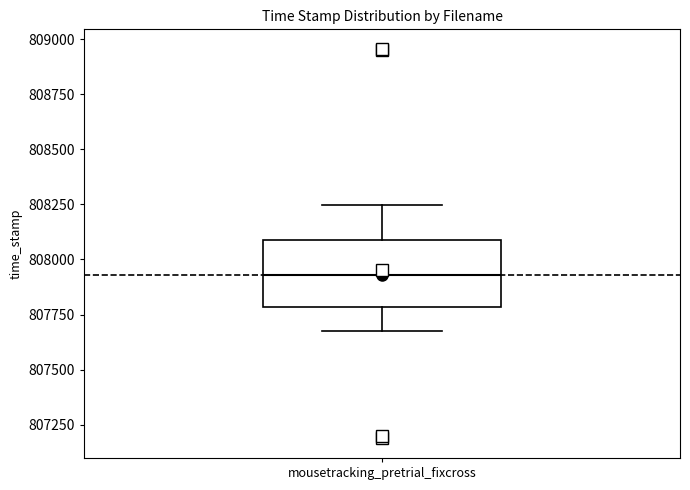

Transcribe this box plot: give where the median line is, the range the box spans, and where the two whiskers end, as read against the y-axis. The values are not printed on the chart, so give them approximately, as read against the axis.

median 807950, box 807800 to 808100, whiskers 807700 to 808250